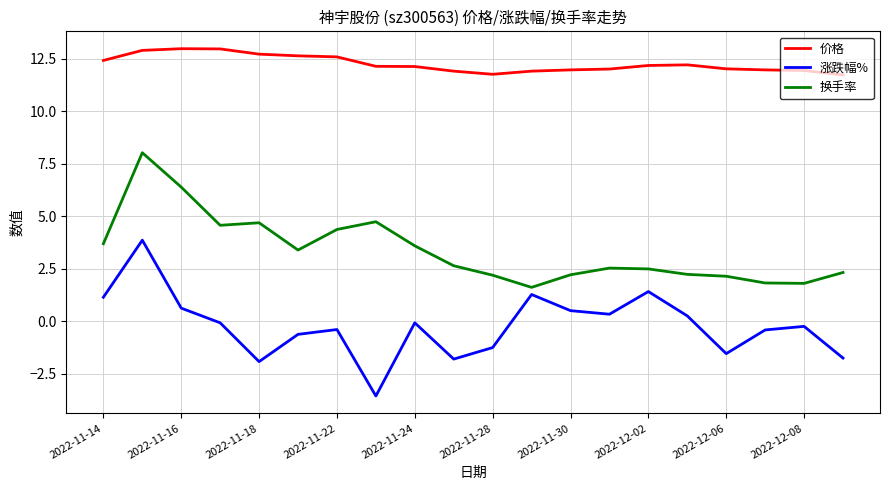

Which series has the largest range (max minus min)?

涨跌幅%